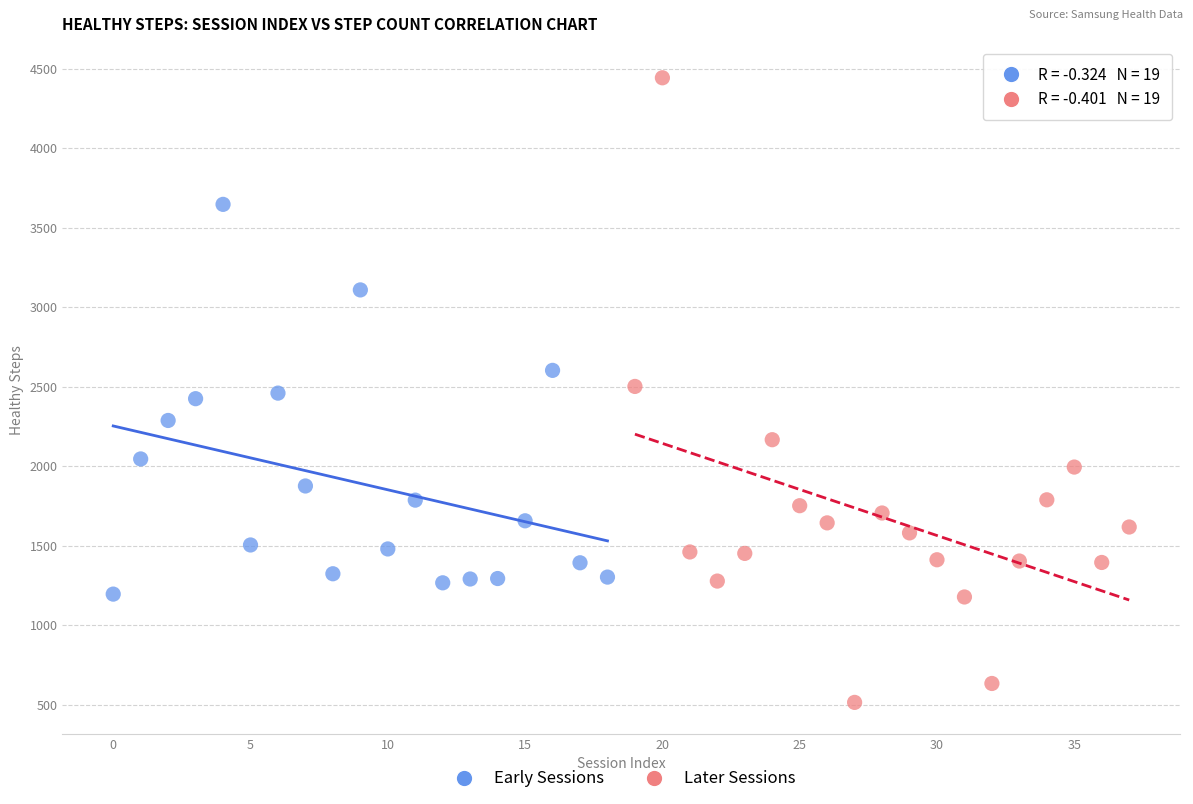

Which series reaches the minimum Y coordinate?

Later Sessions